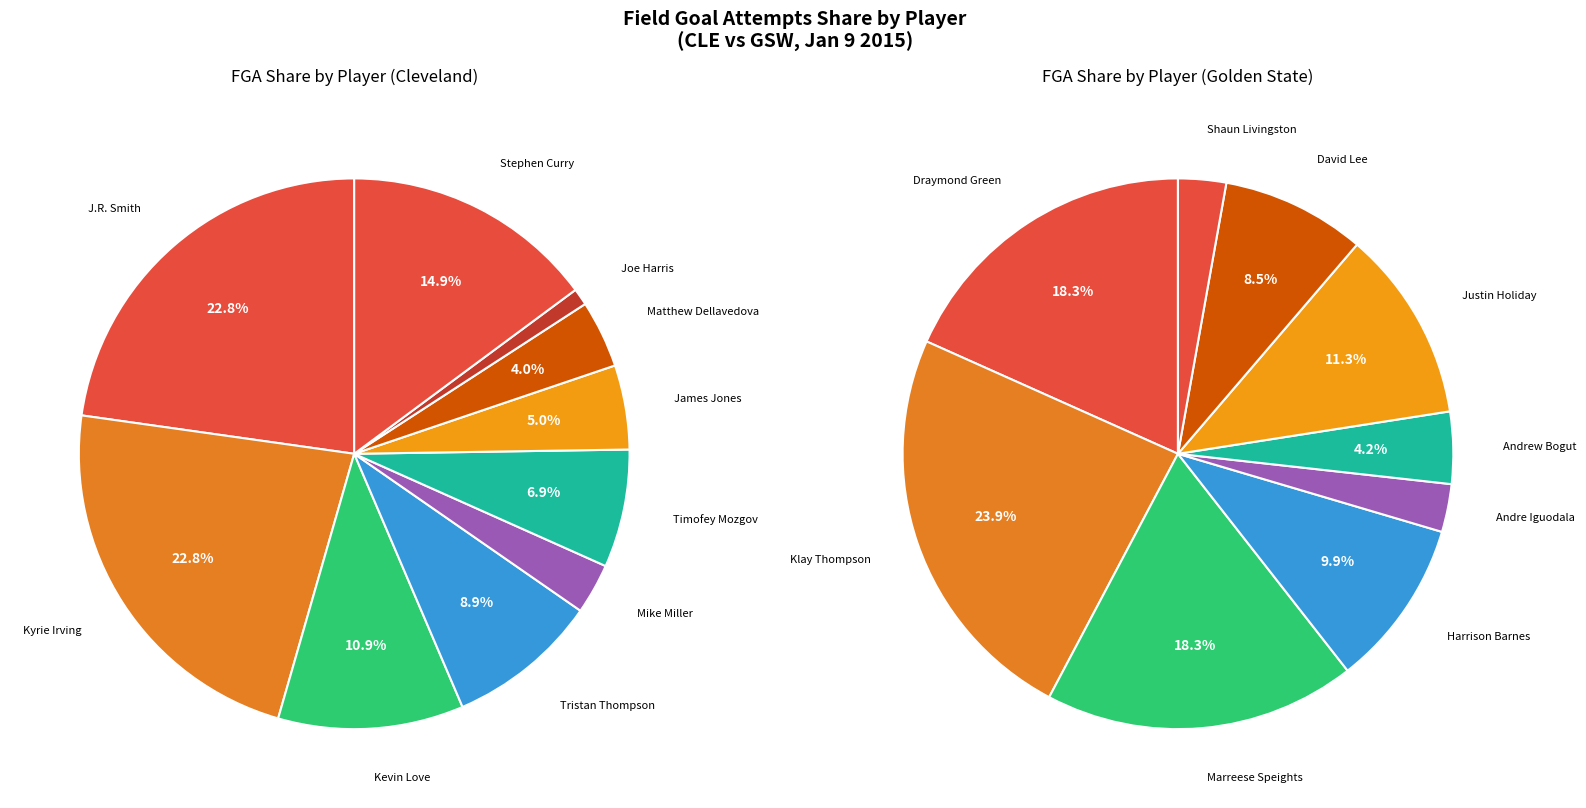

Which has a higher value, Shaun Livingston or Andre Iguodala?

Shaun Livingston